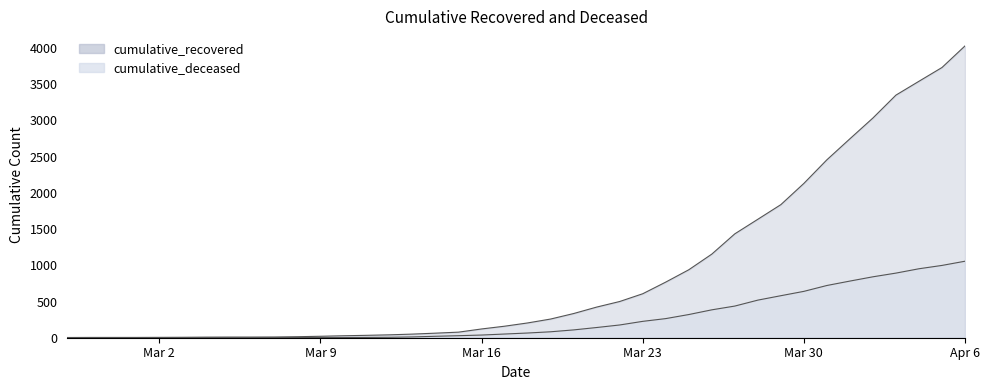

True or false: cumulative_recovered and cumulative_deceased cross at least once.

False